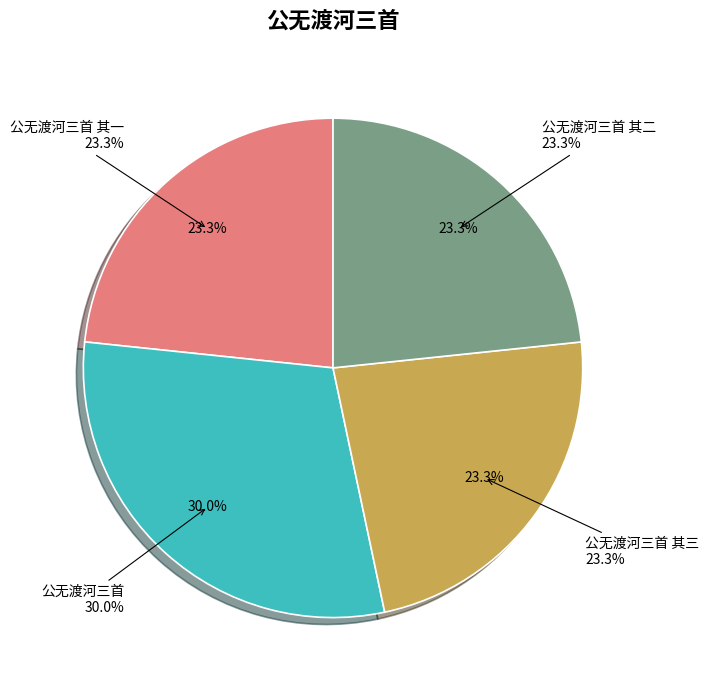

To the nearest percent, what is the average slice percentage?

25%